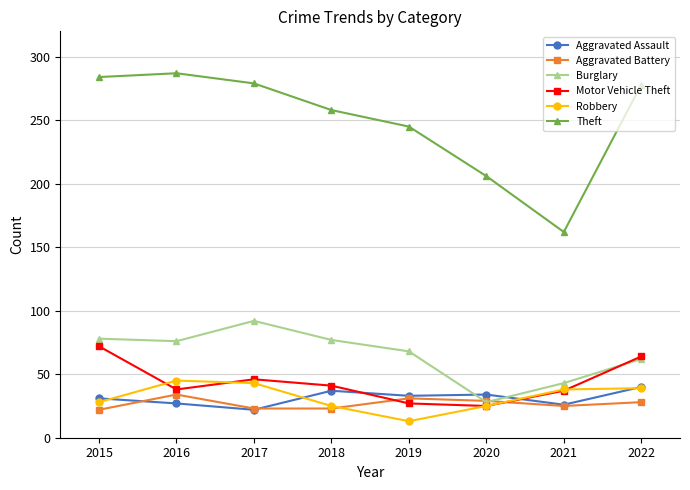

Where is Burglary nearest to the value 60?

2022